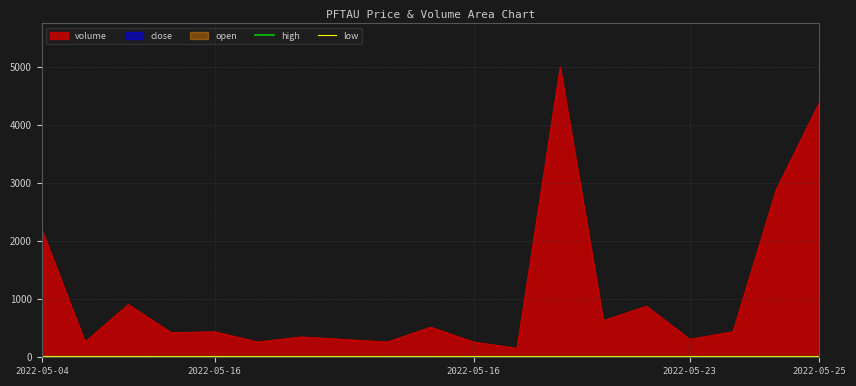

Is the value of high at 9 greater than the value of low at 14?

No